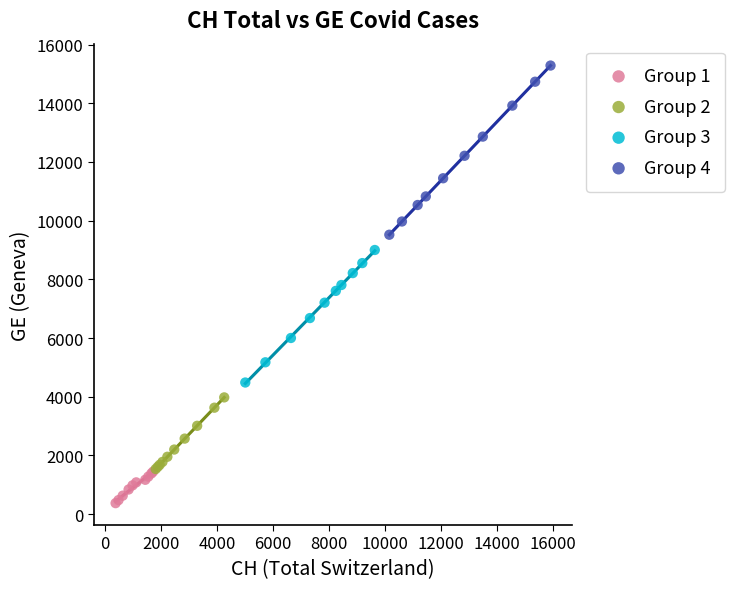

What are all the series names shown in the legend?

Group 1, Group 2, Group 3, Group 4